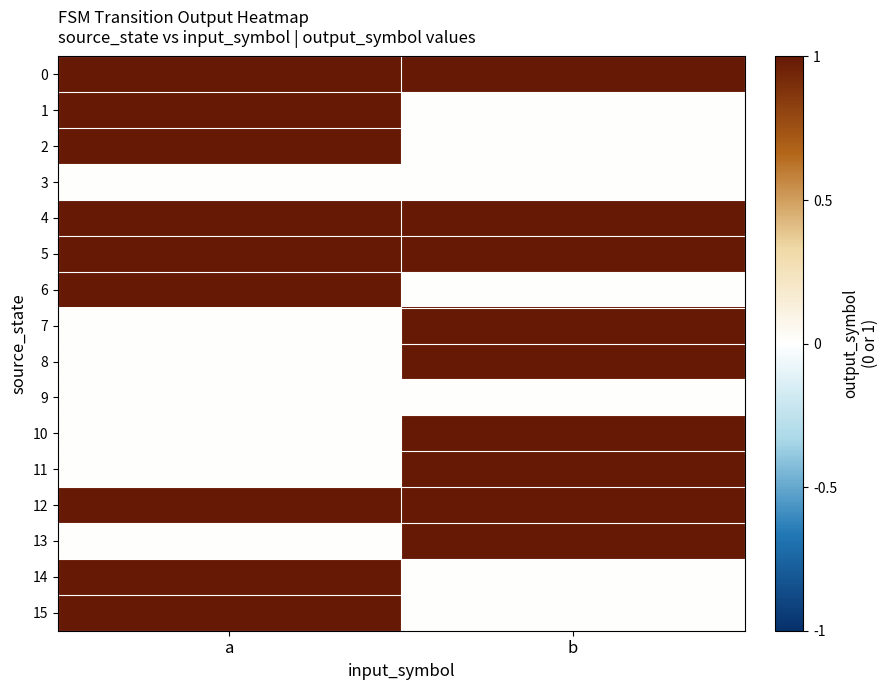

Reading right to left, what are all the values shown in this chart?

0: b=1	a=1
1: b=0	a=1
2: b=0	a=1
3: b=0	a=0
4: b=1	a=1
5: b=1	a=1
6: b=0	a=1
7: b=1	a=0
8: b=1	a=0
9: b=0	a=0
10: b=1	a=0
11: b=1	a=0
12: b=1	a=1
13: b=1	a=0
14: b=0	a=1
15: b=0	a=1